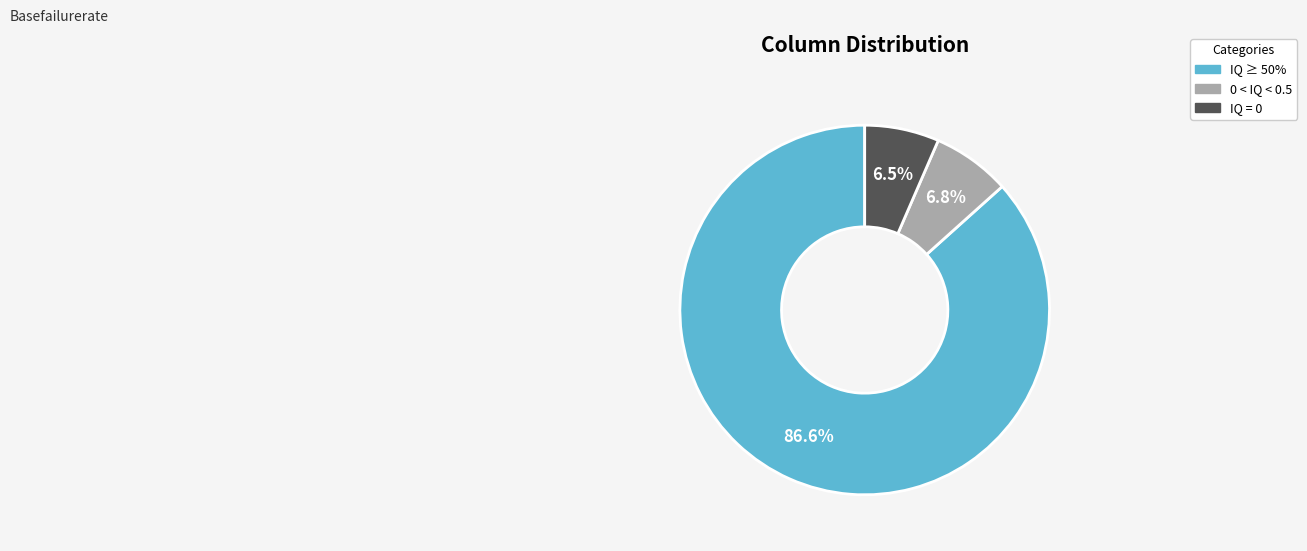

Does any single category account for the majority?

Yes